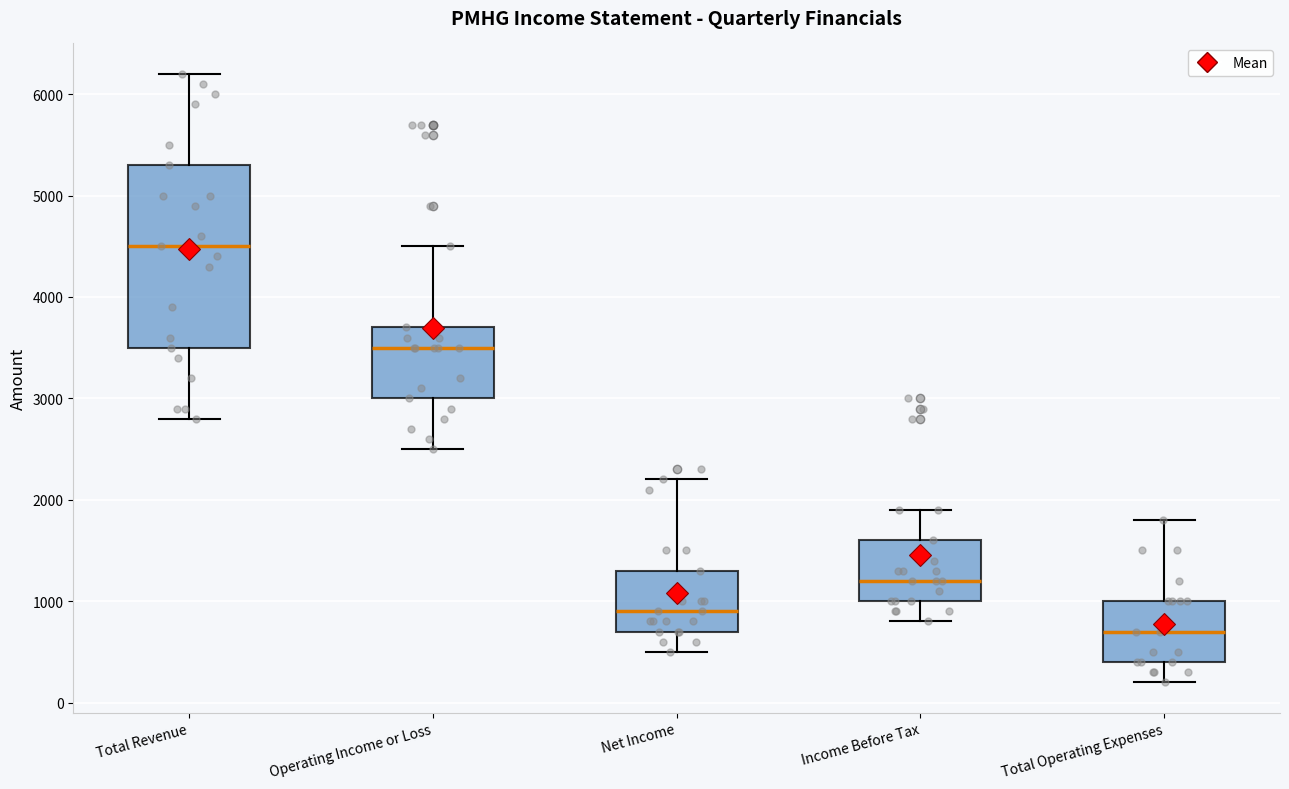

Which box's median line is the highest?

Total Revenue